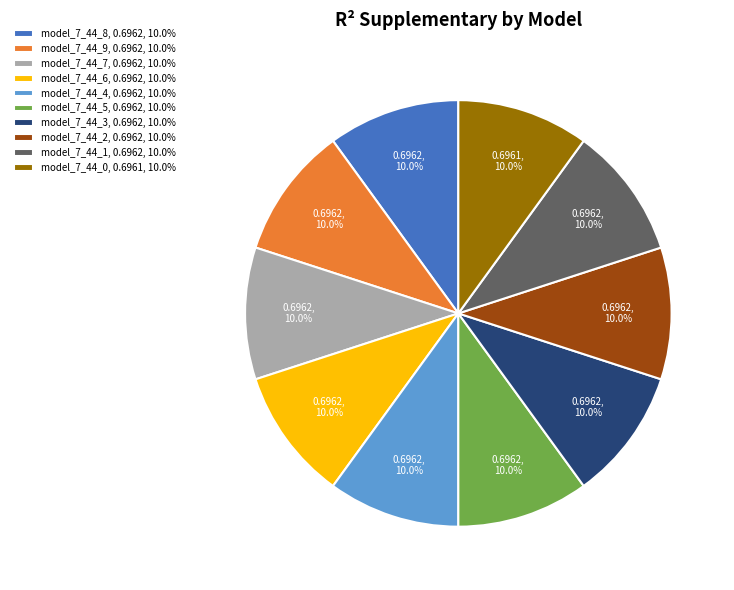

Is there a majority slice in this chart?

No